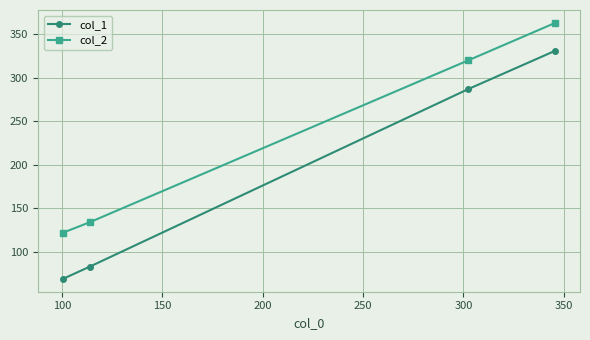

True or false: col_2 and col_1 intersect in this chart.

False